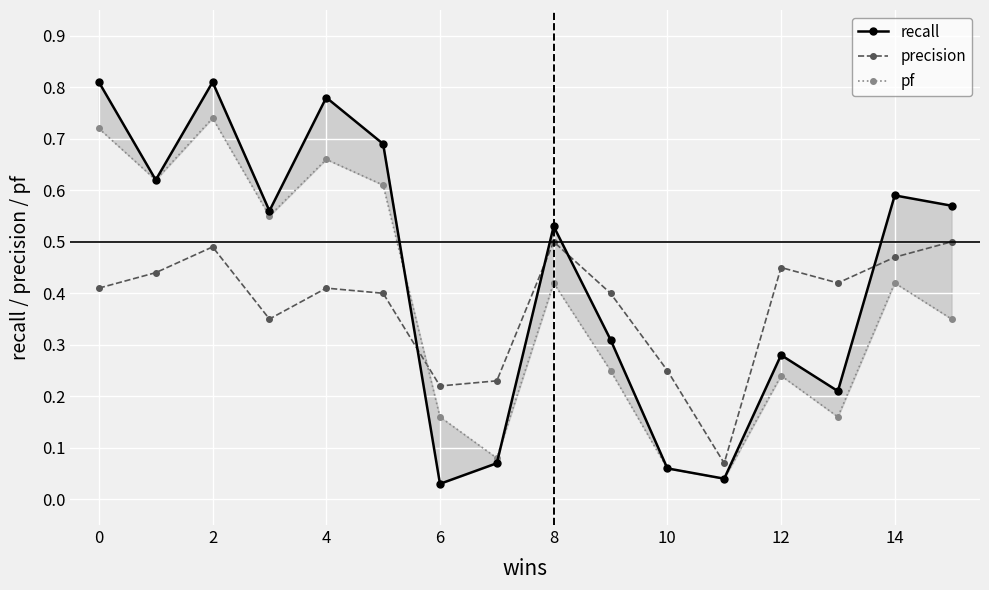

At how many categories does at least one series exceed 0?

16